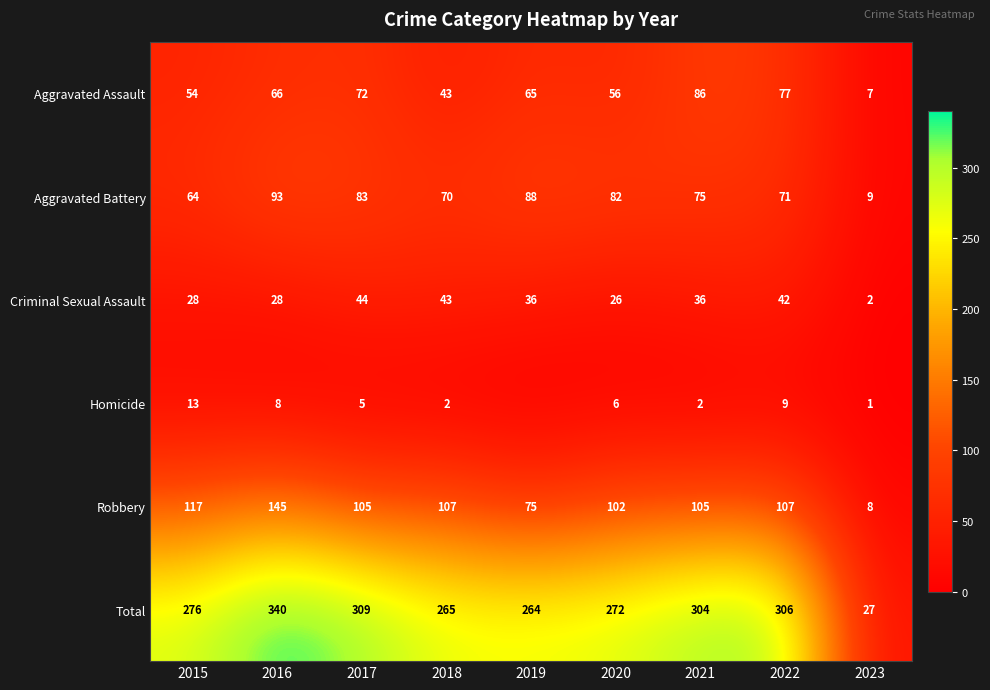

Count the number of data series in this chart.

6